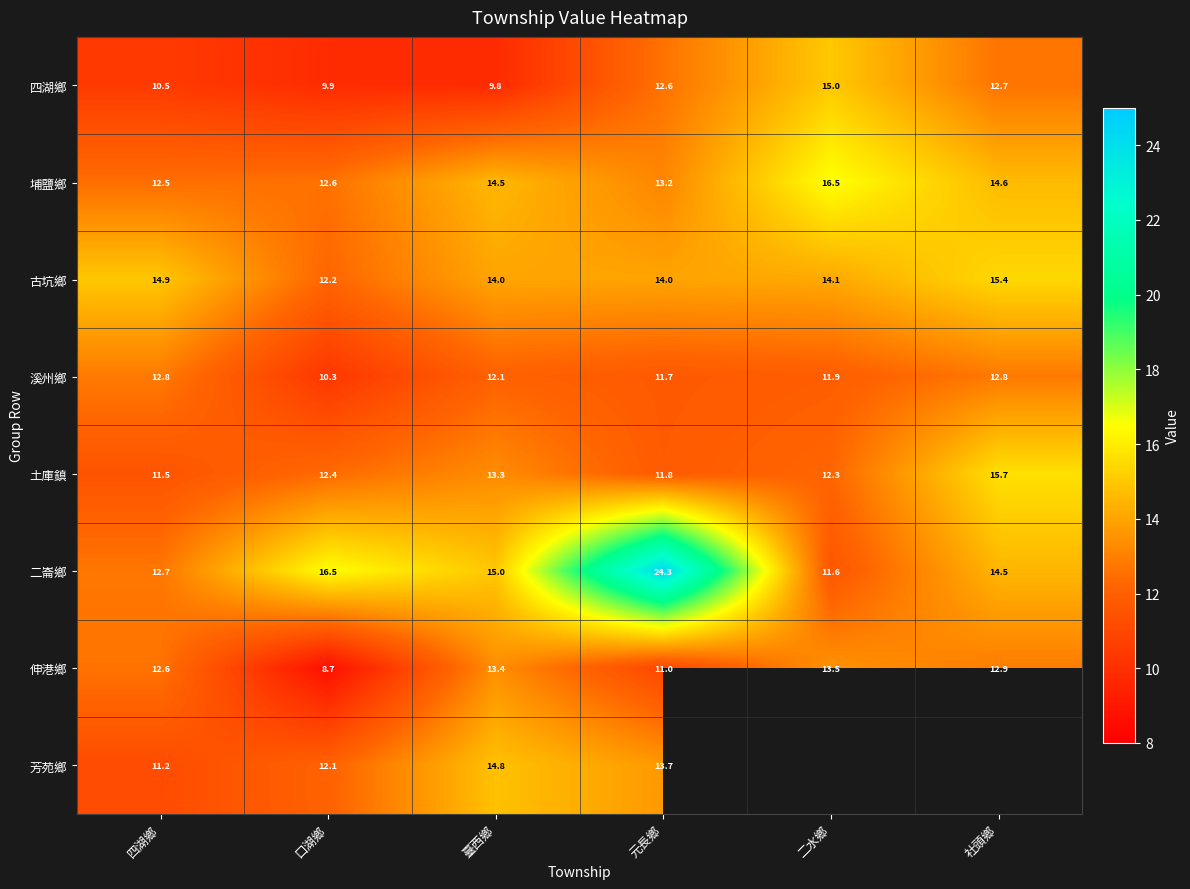

The 埔鹽鄉 series shows 14.6 at 社頭鄉. True or false?

True